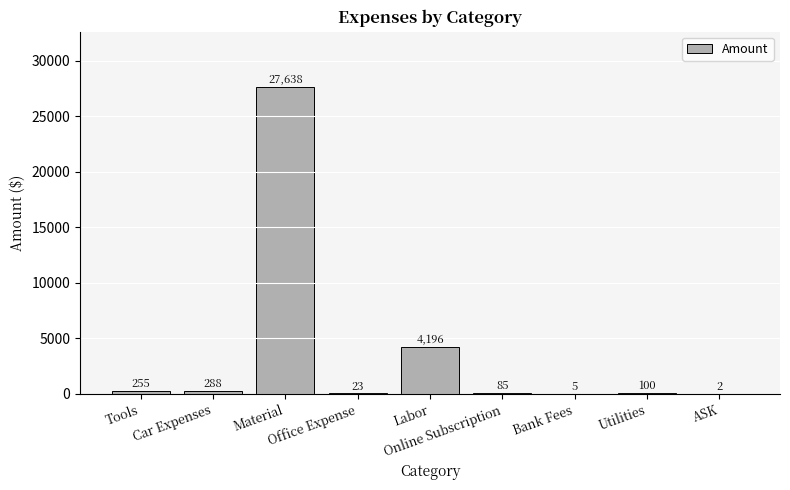

Approximately how many times larger is the value at Bank Fees compared to Online Subscription?

0.1